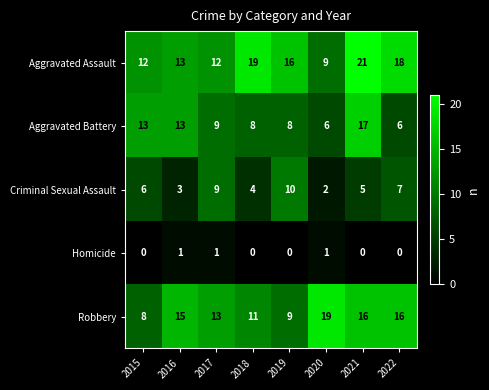

At how many categories does at least one series exceed 5?

8